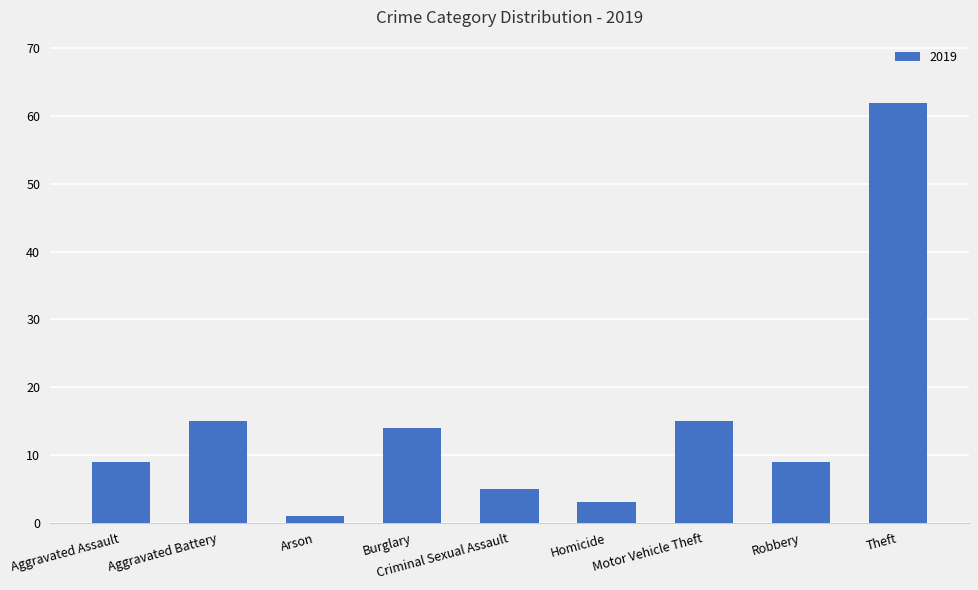

What is the sum of all values?

133